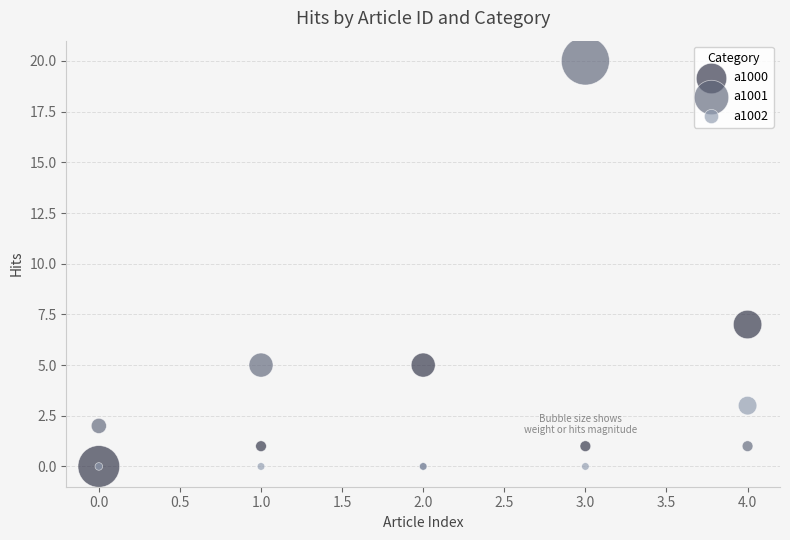

In the a1001 series, what Y value is closest to 10?

5